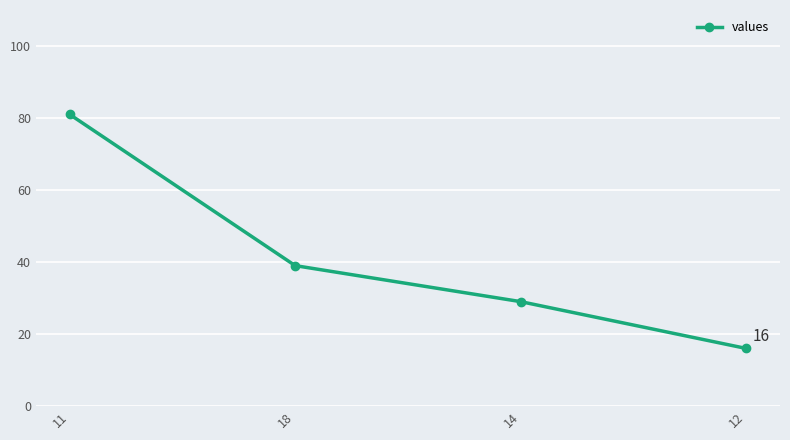

What is the label of the 1st point from the left?

11